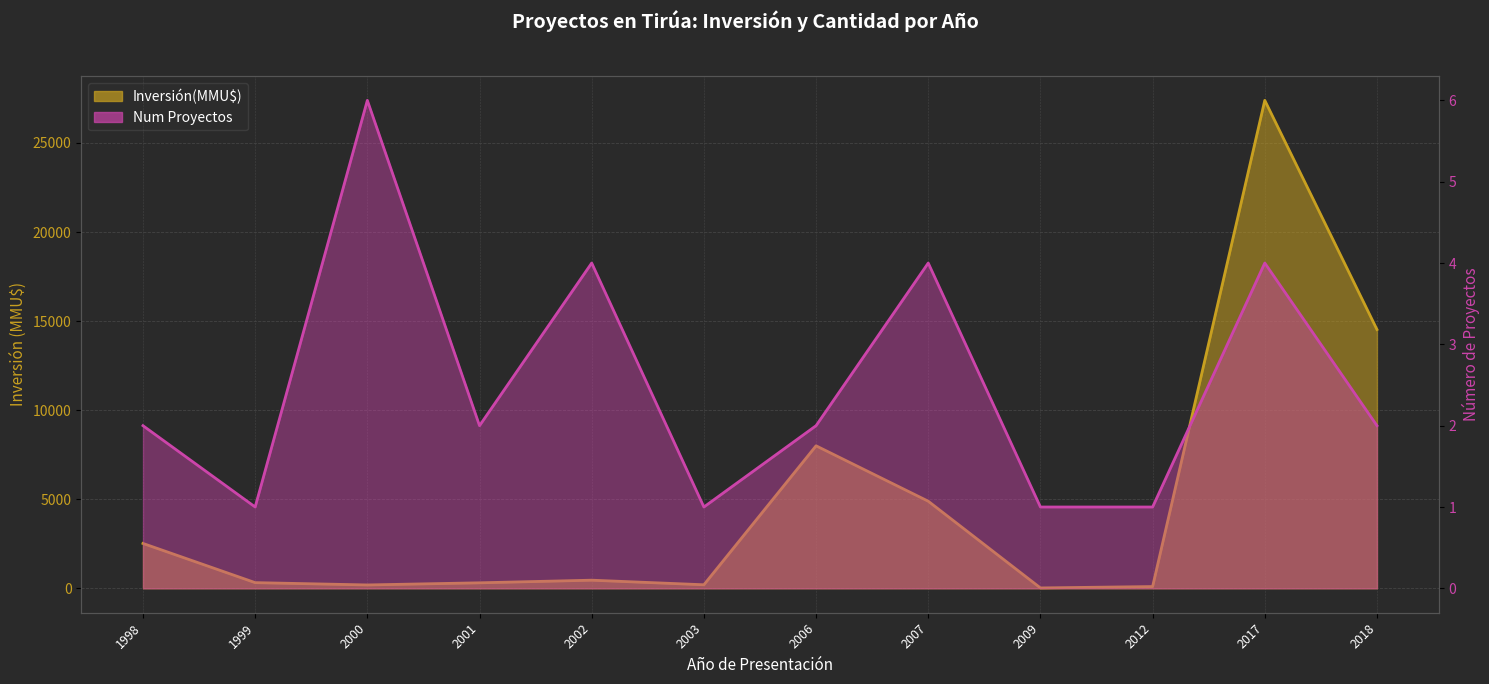

List the labels in order of Inversión(MMU$) value, largest first.

2017, 2018, 2006, 2007, 1998, 2002, 1999, 2001, 2003, 2000, 2012, 2009